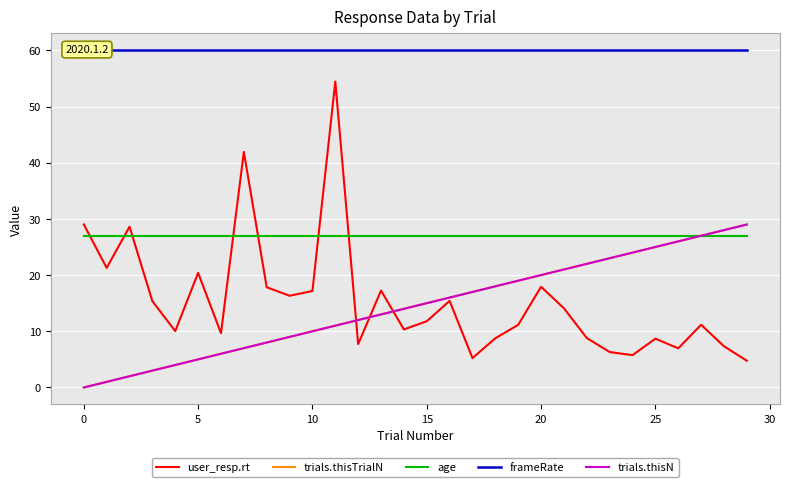

Rank the series at 14 from highest to lowest value.

frameRate, age, trials.thisTrialN, trials.thisN, user_resp.rt